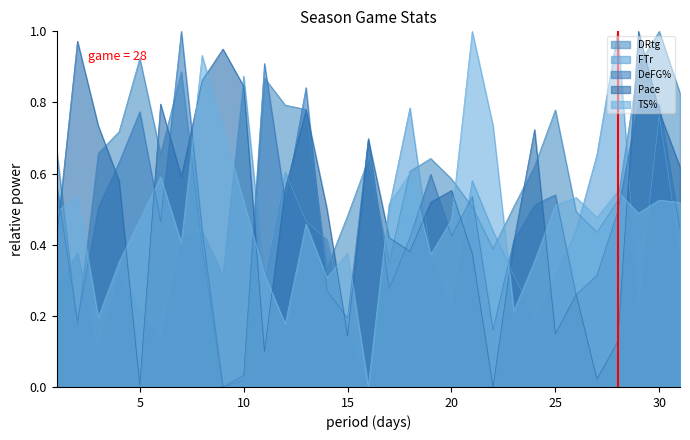

How many data points in Pace are above 0?

30